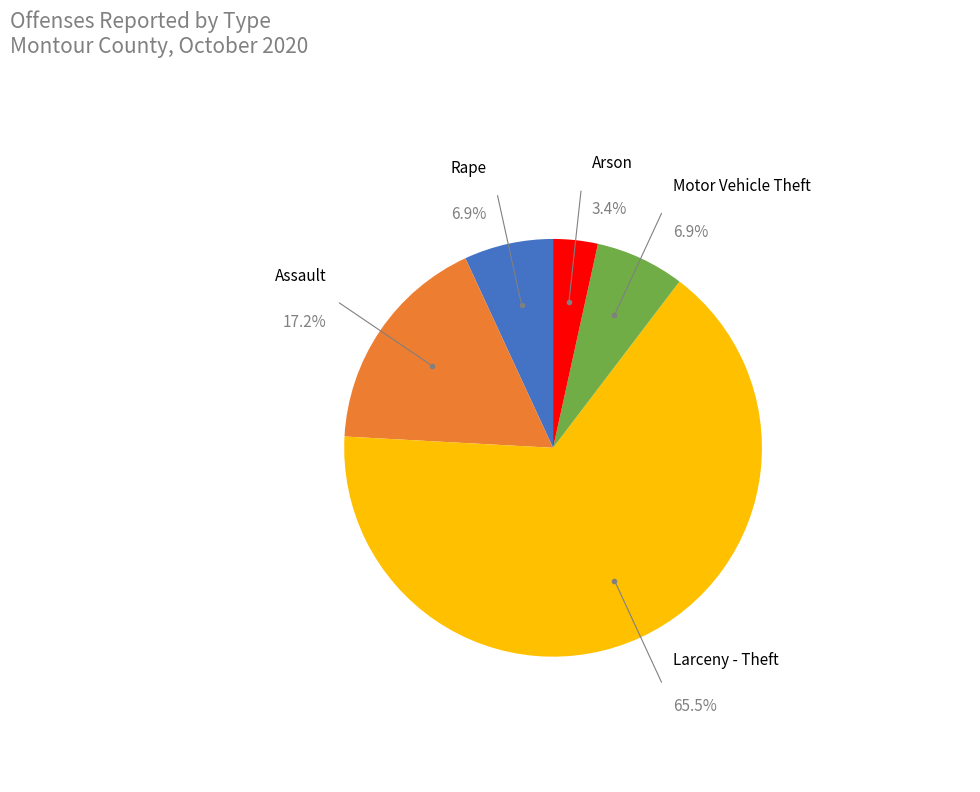

Does any single category account for the majority?

Yes